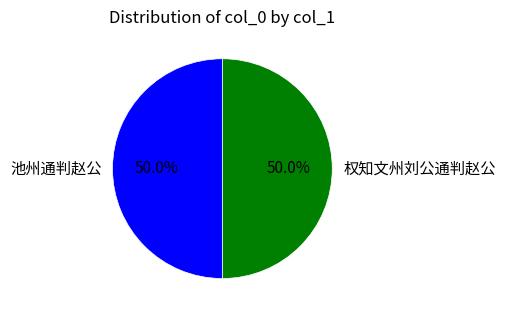

How much of the chart is everything except 权知文州刘公通判赵公?

50.0%